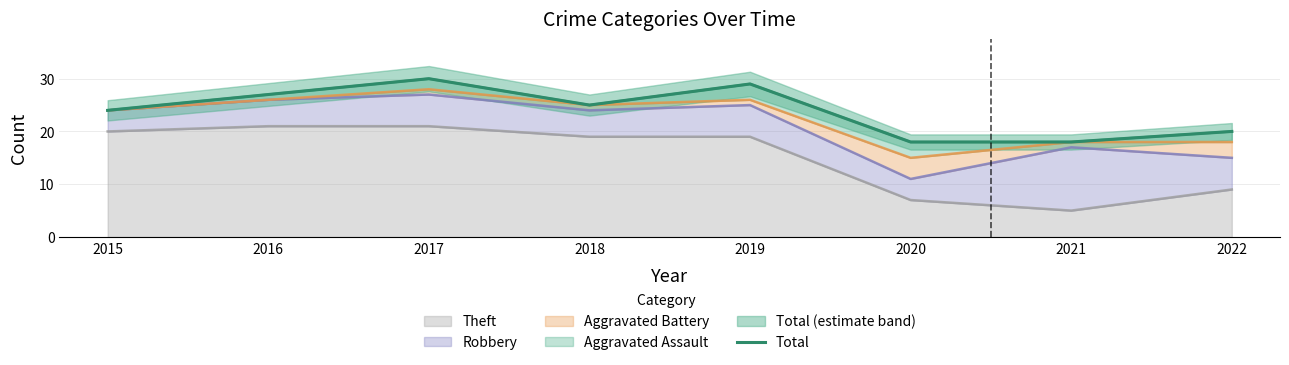

Rank the categories by value from highest to lowest.

2017, 2019, 2016, 2018, 2015, 2022, 2020, 2021